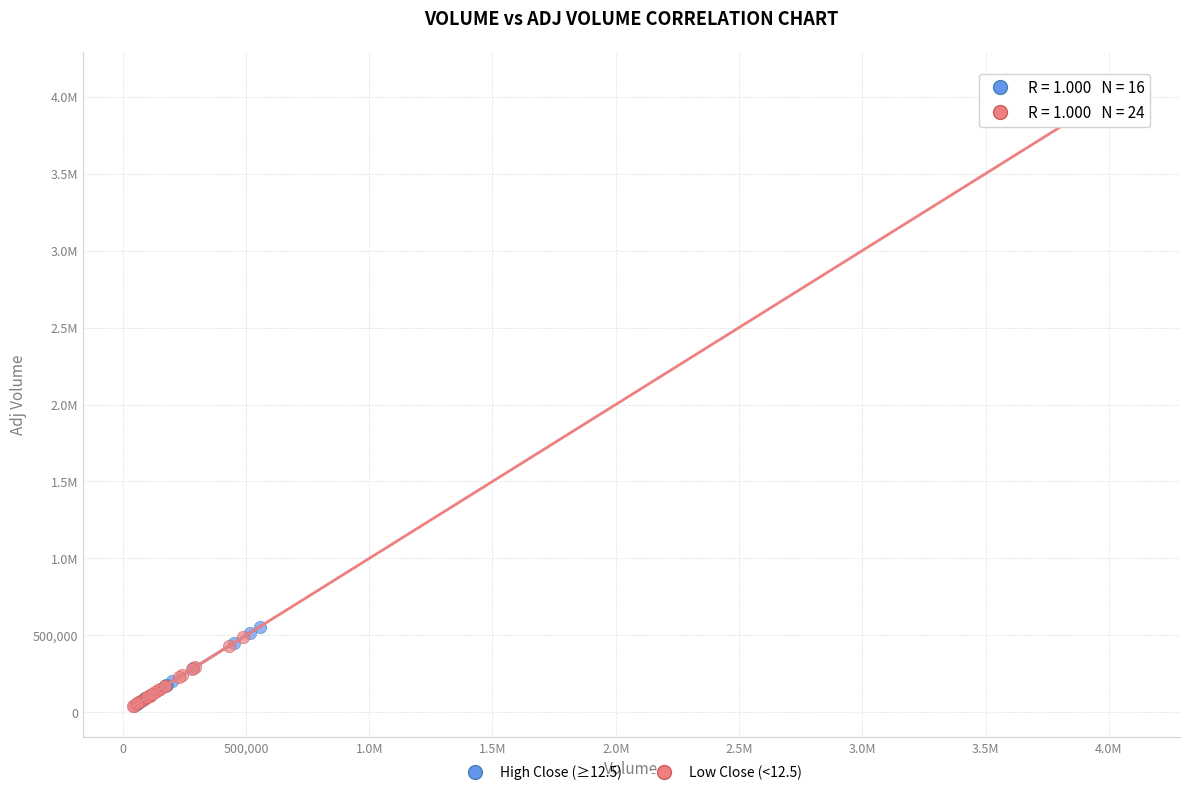

What are all the series names shown in the legend?

High Close (≥12.5), Low Close (<12.5)